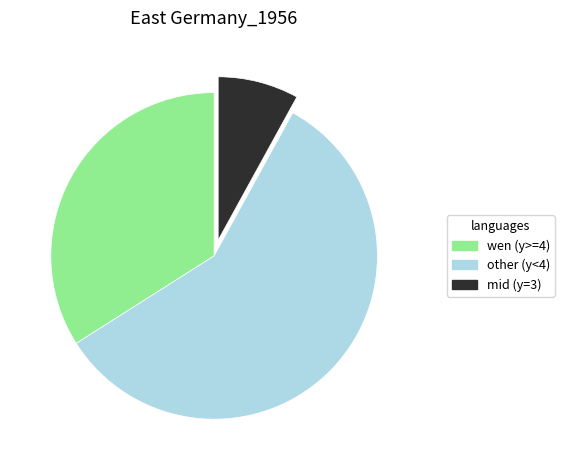

Rank the categories by value from highest to lowest.

other (y<4), wen (y>=4), mid (y=3)